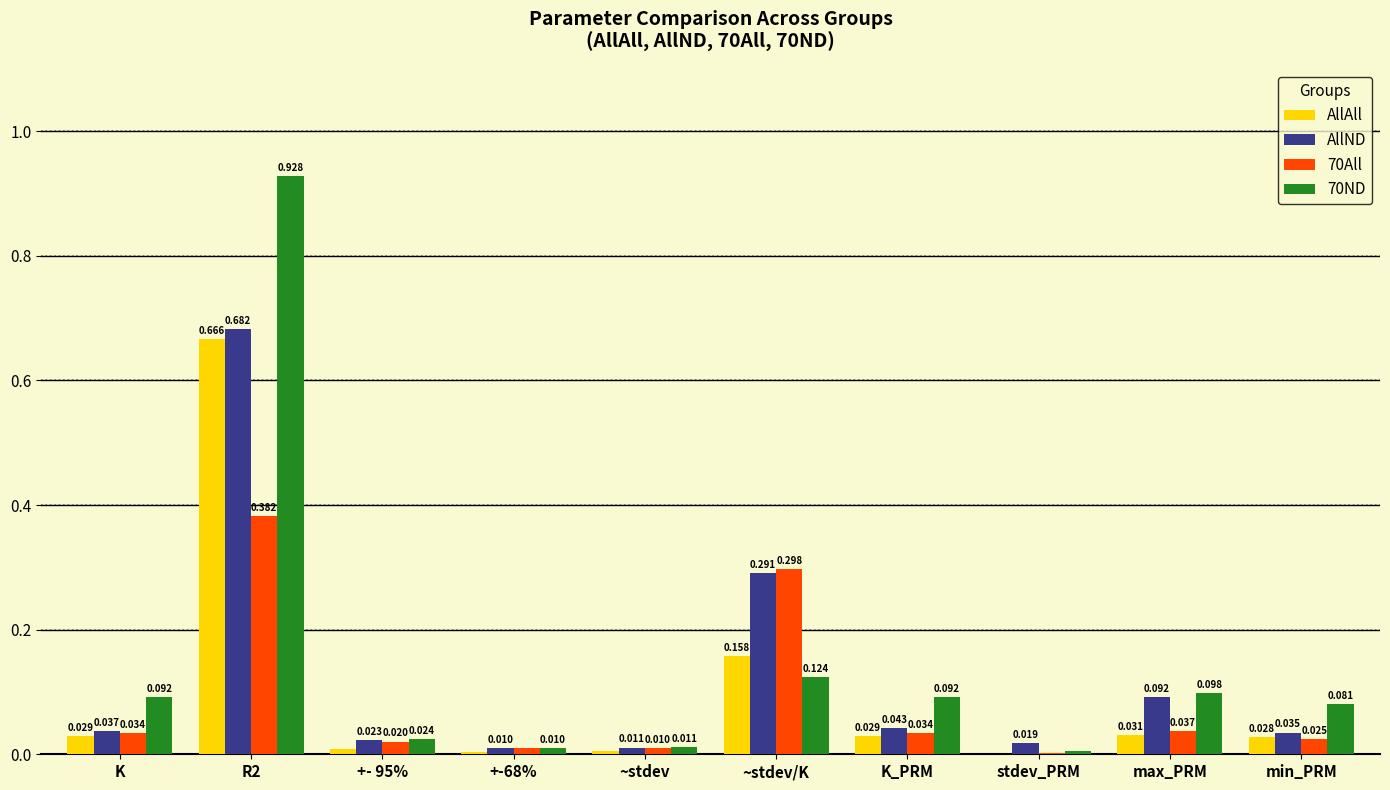

Is the value of 70All at min_PRM greater than the value of AllAll at +-68%?

Yes